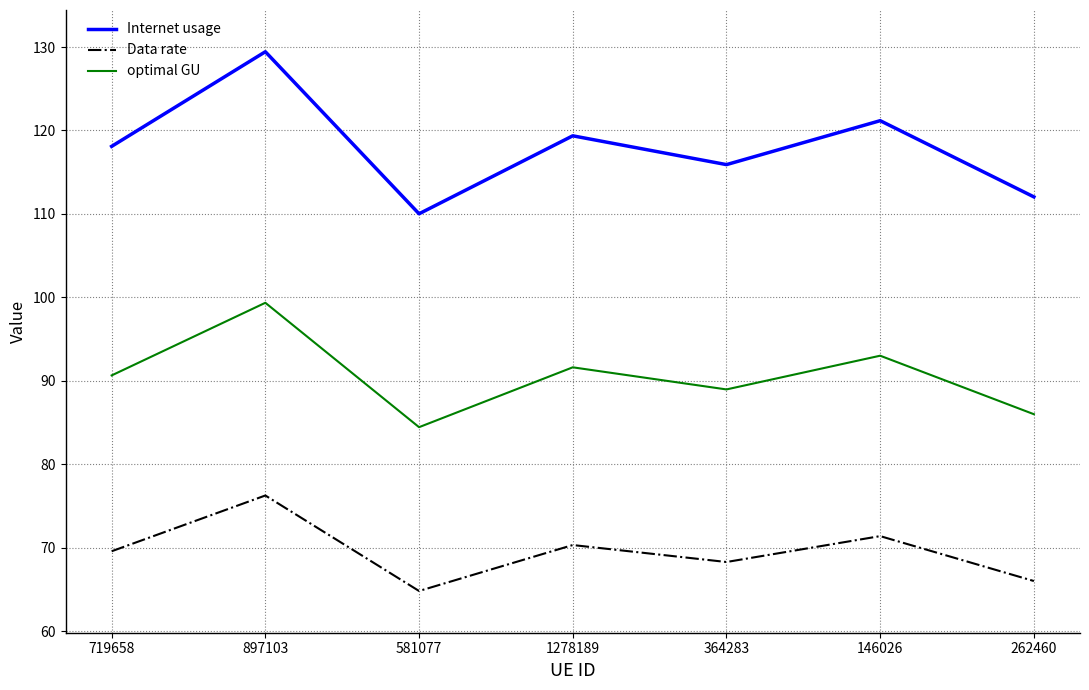

True or false: Data rate and Internet usage intersect in this chart.

False